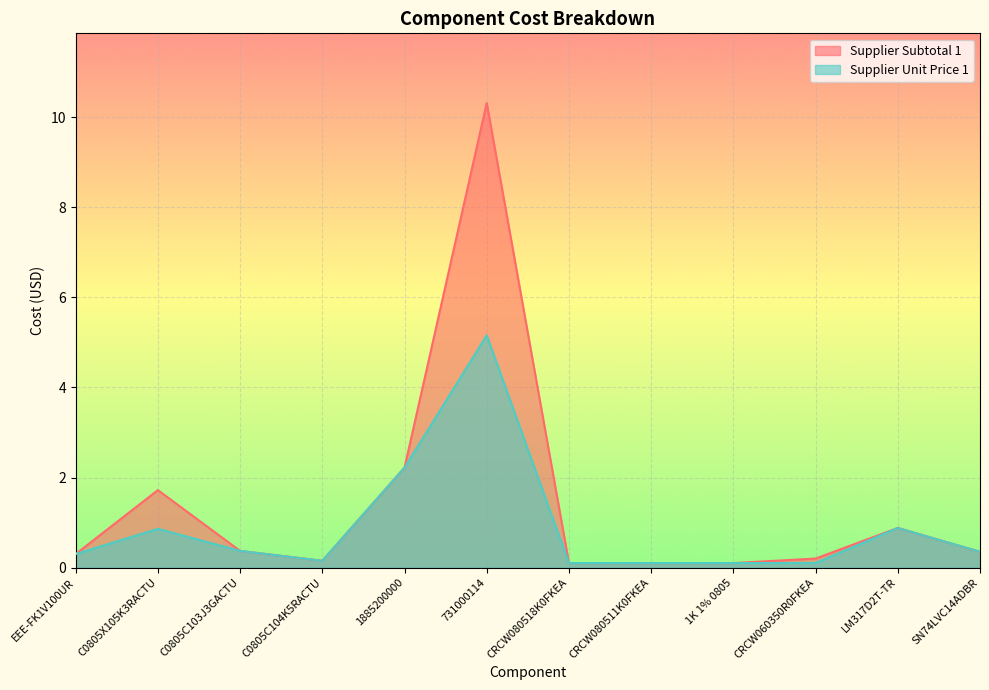

List the labels in order of Supplier Unit Price 1 value, largest first.

731000114, 1885200000, LM317D2T-TR, C0805X105K3RACTU, C0805C103J3GACTU, SN74LVC14ADBR, EEE-FK1V100UR, C0805C104K5RACTU, CRCW080518K0FKEA, CRCW080511K0FKEA, 1K 1% 0805, CRCW060350R0FKEA